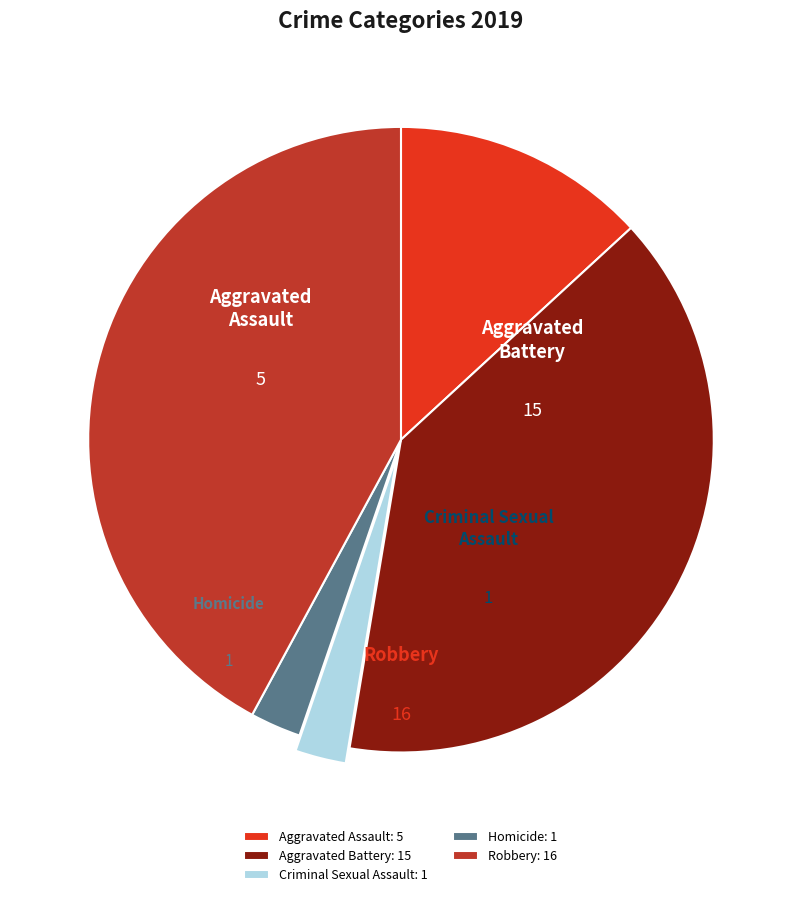

Combined, do Criminal Sexual Assault and Robbery account for over 50%?

No